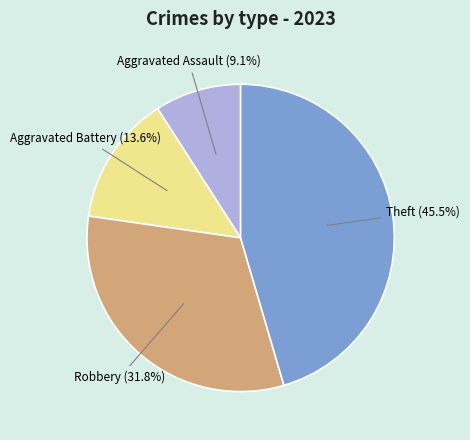

Is it true that Aggravated Battery is 27% of the pie?

False